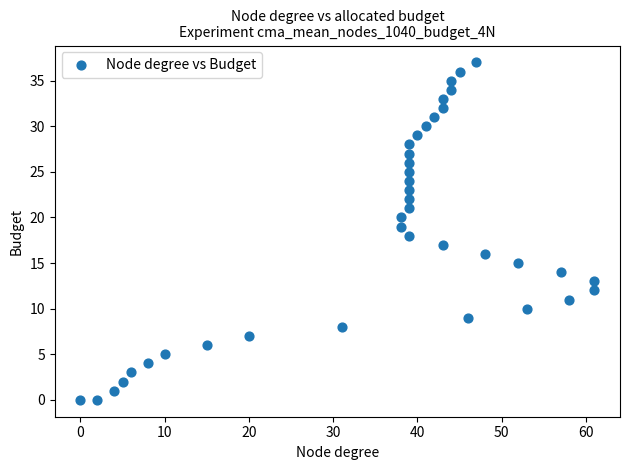

What is the range of Y values (max minus min)?

37